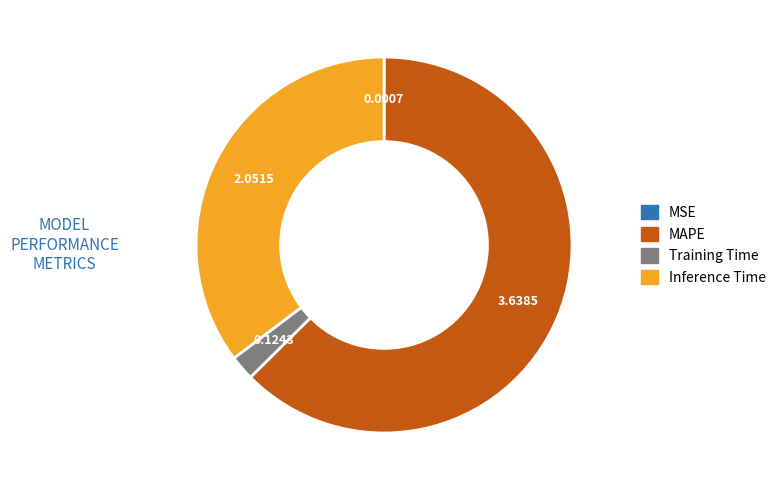

Between Inference Time and MAPE, which is larger?

MAPE